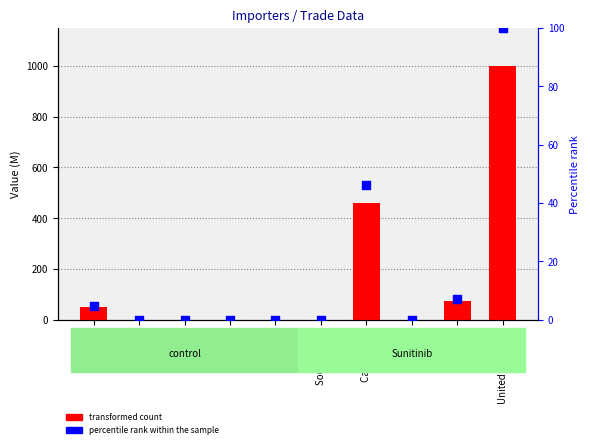

At which category is the sum across all series the highest?

United Kingdom